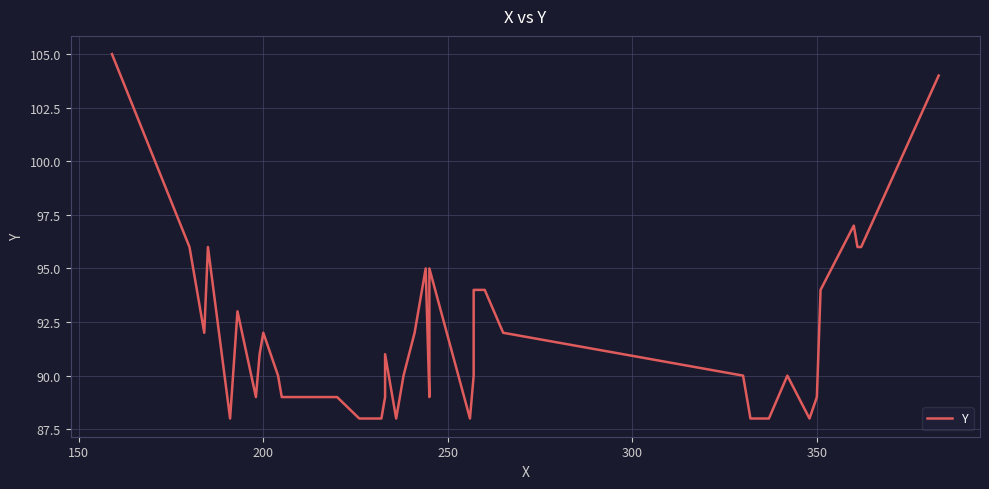

What is the label of the 38th point from the right?

200